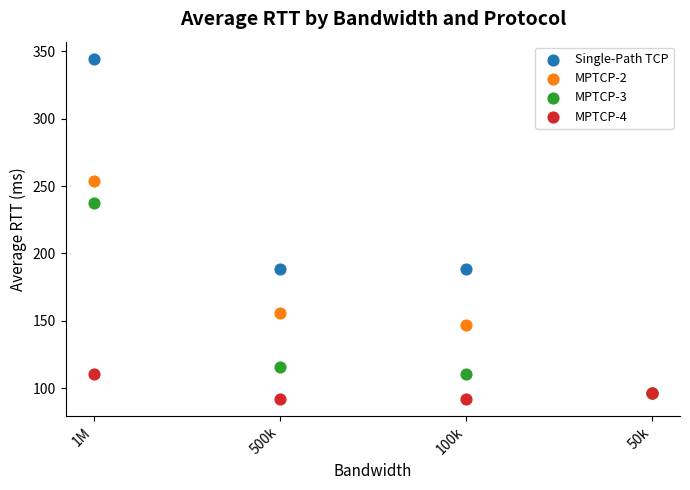

Across all series, what Y value is closest to 218?

237.7